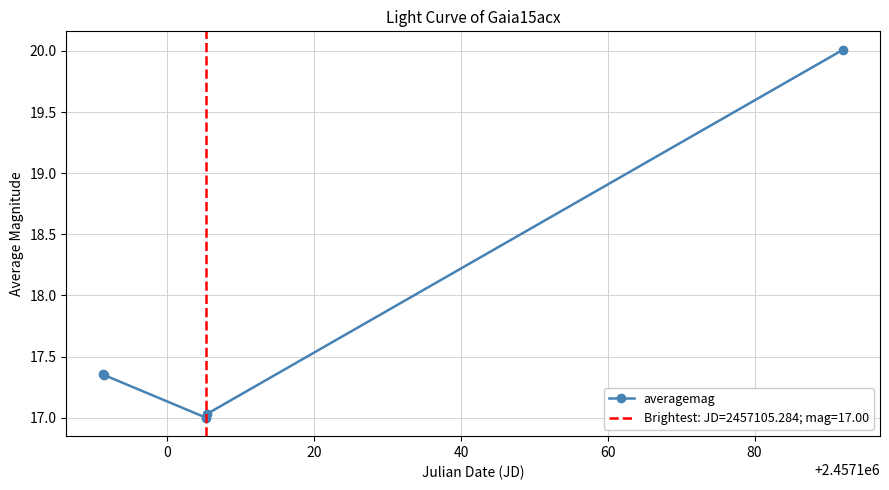

Reading right to left, list all the values displayed in this chart.

20.0	17.0	17.0	17.4	17.4